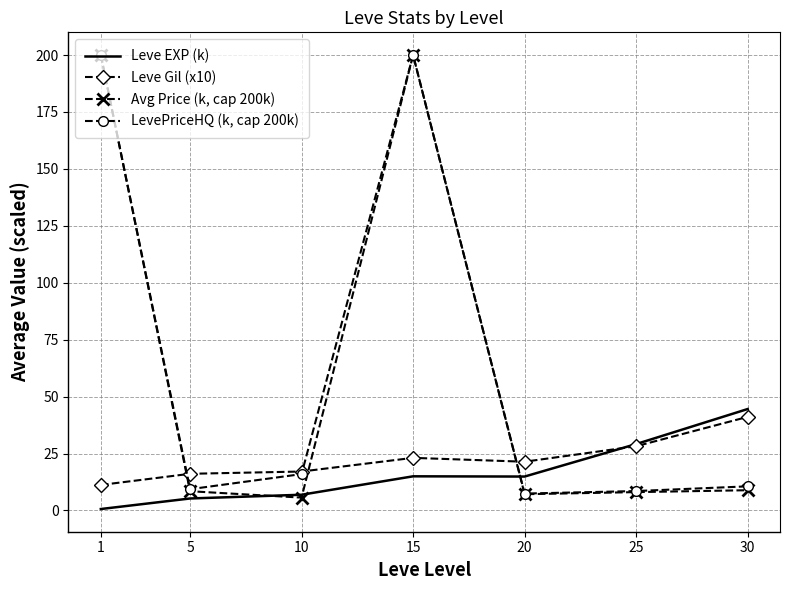

True or false: Leve EXP (k) and Leve Gil (x10) intersect in this chart.

True